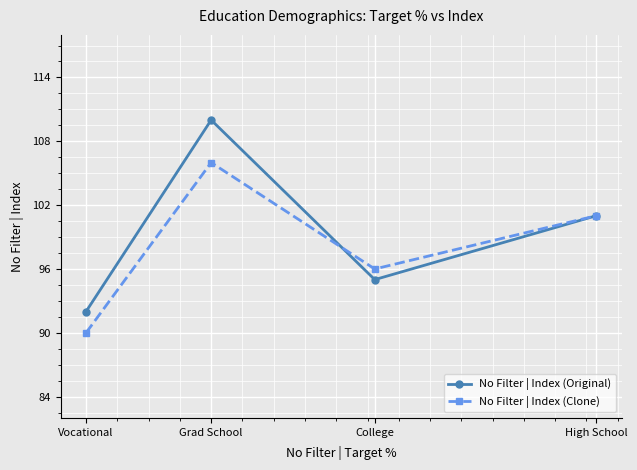

What is the difference between the second highest and second lowest values in the No Filter | Index (Clone) series?

5